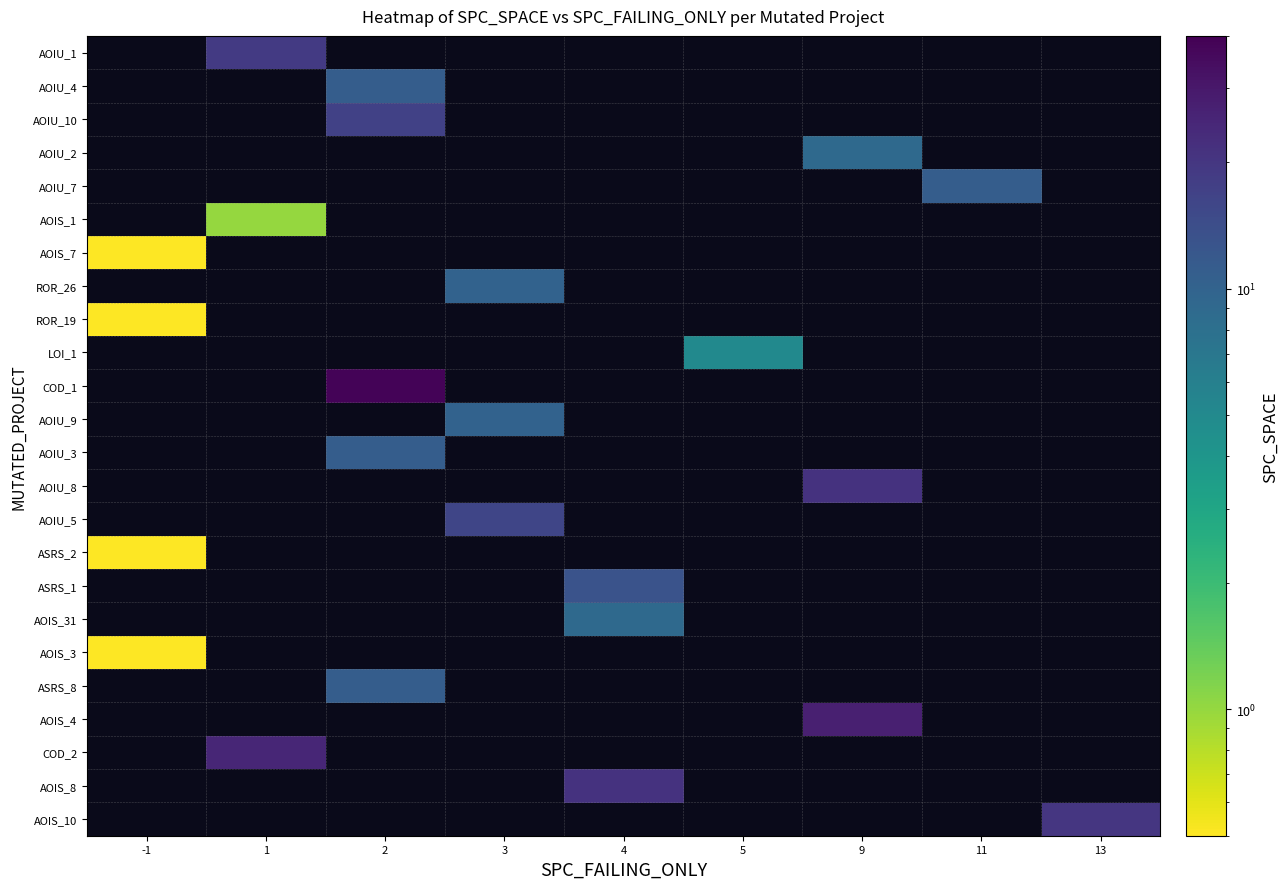

What is the greatest value displayed?

38.0